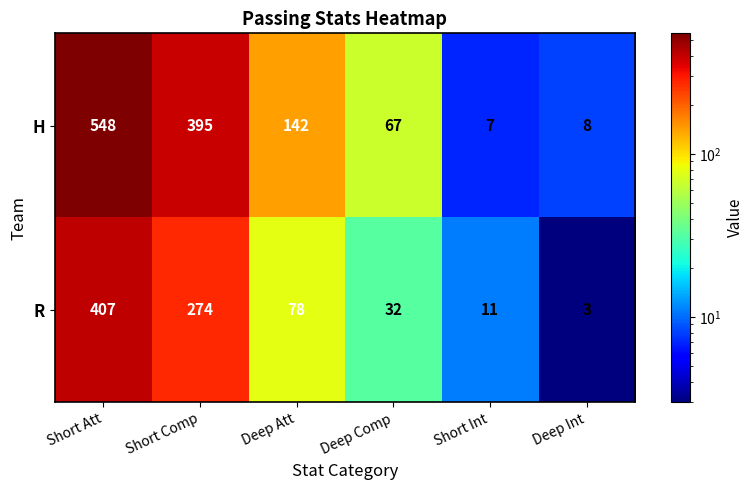

Where does the H series first go above 142?

Short Att